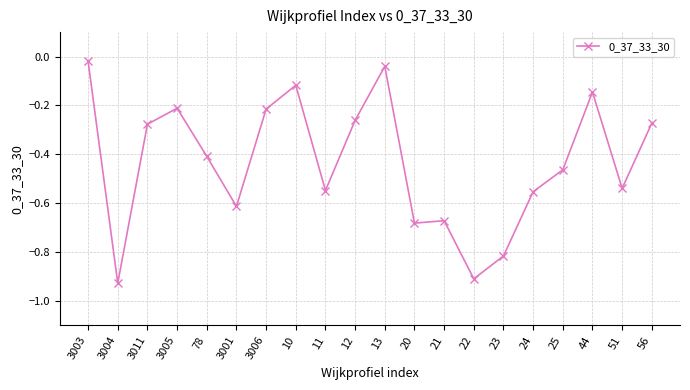

What is the sum of the values at 23 and 56?

-1.1